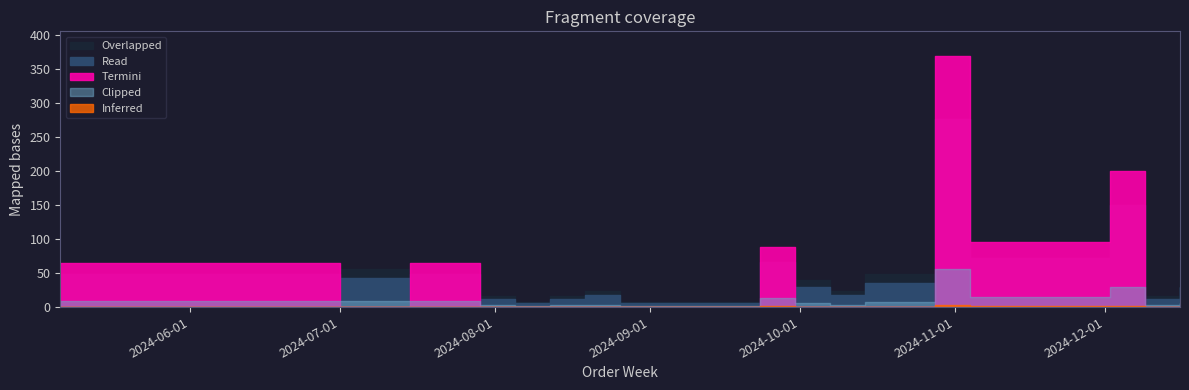

The value at 2024-09-09 is 5. True or false?

False